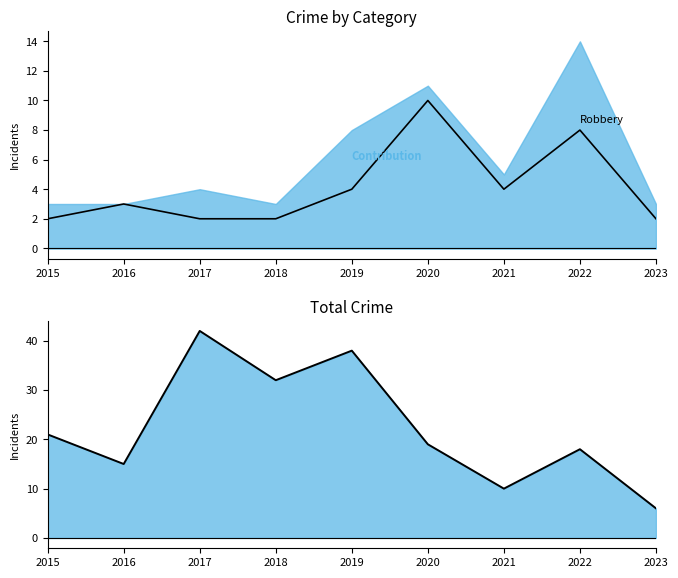

What is the sum of the Total Crime values at 2023 and 2021?

16